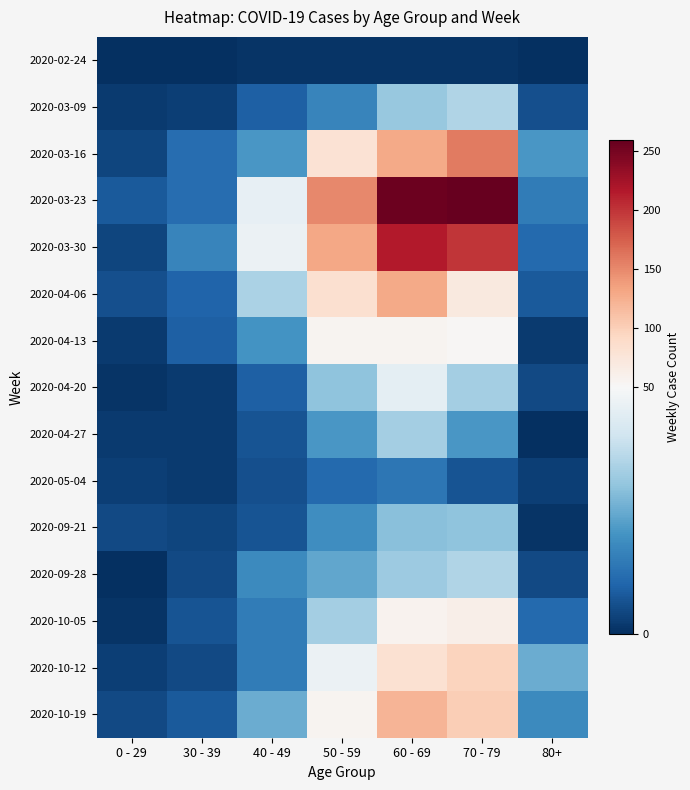

Which category has the highest value across all series?

70 - 79